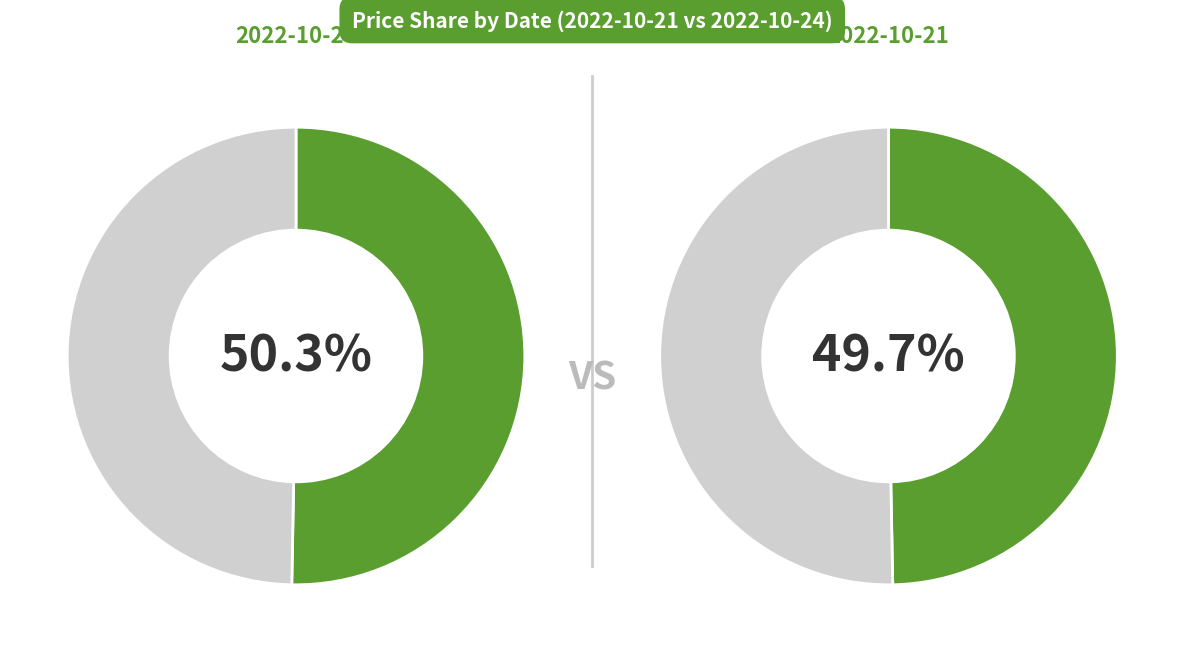

Which series has the widest spread of values?

2022-10-21